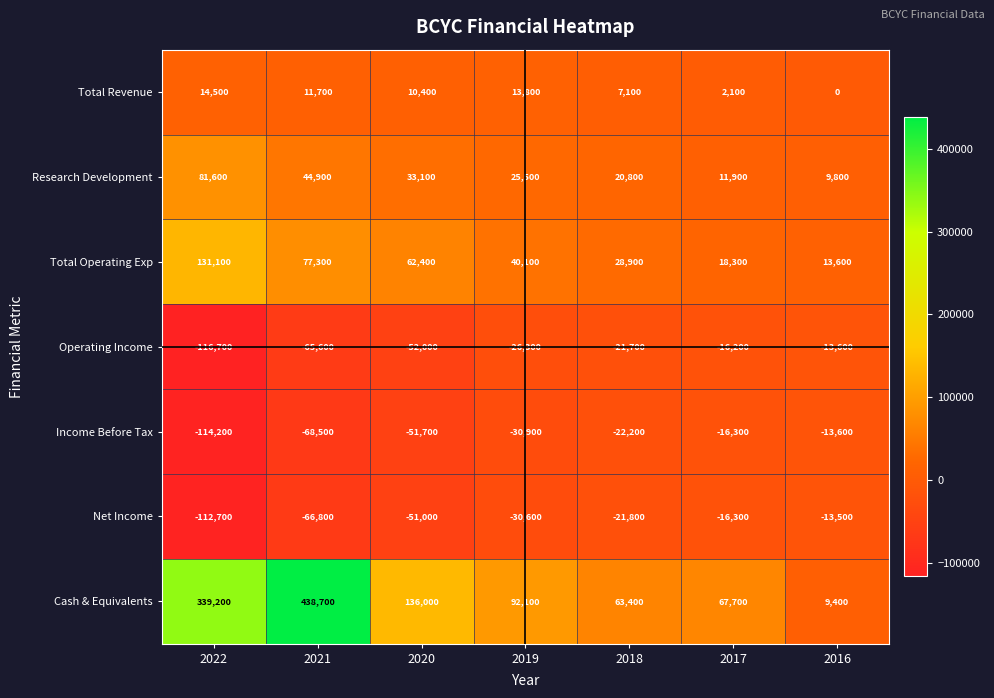

Between 2019 and 2016, which series saw the biggest shift?

Cash & Equivalents